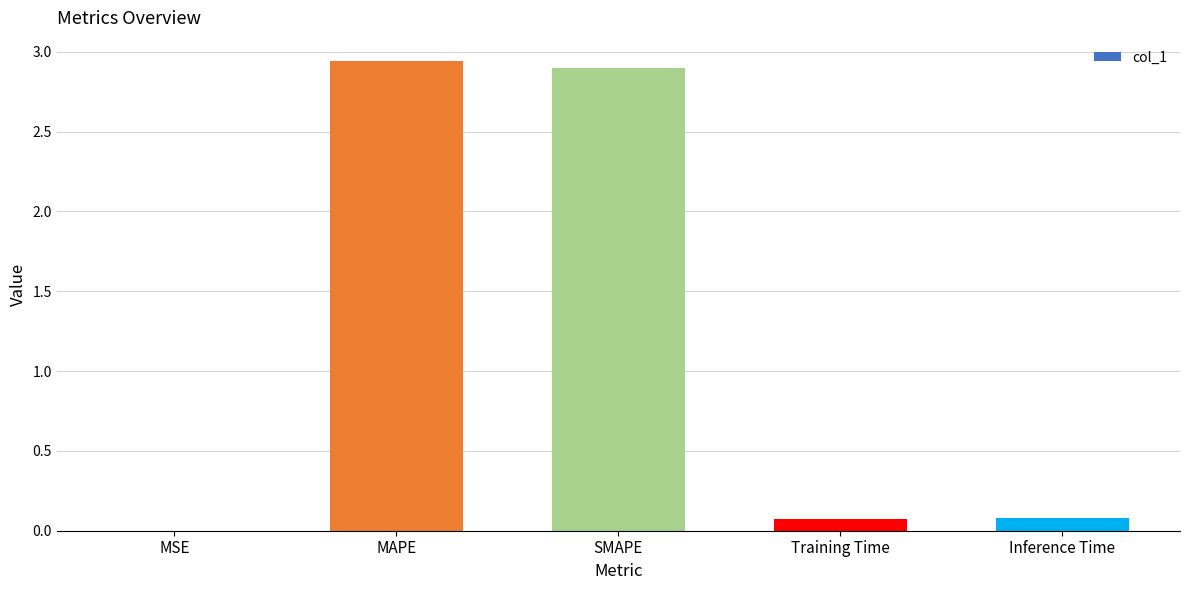

True or false: the data shows 0.1 at Inference Time.

True